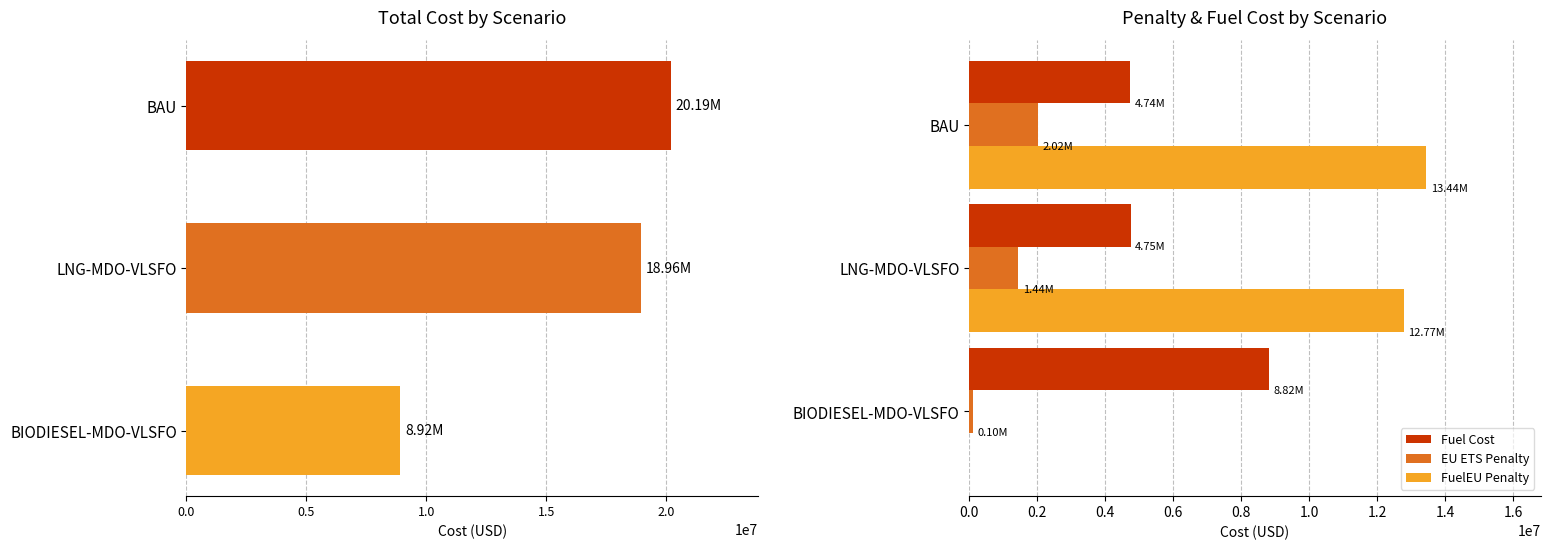

Where is EU ETS Penalty nearest to the value 1060043?

LNG-MDO-VLSFO